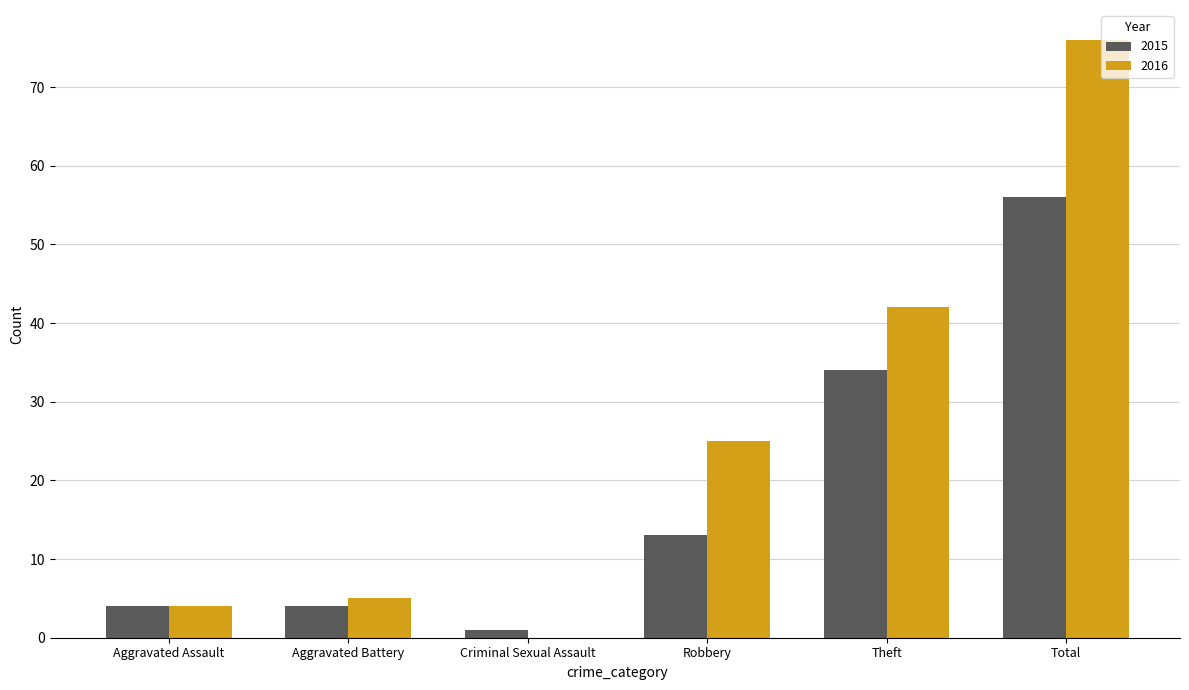

Is the value of 2015 at Robbery greater than the value of 2016 at Aggravated Battery?

Yes